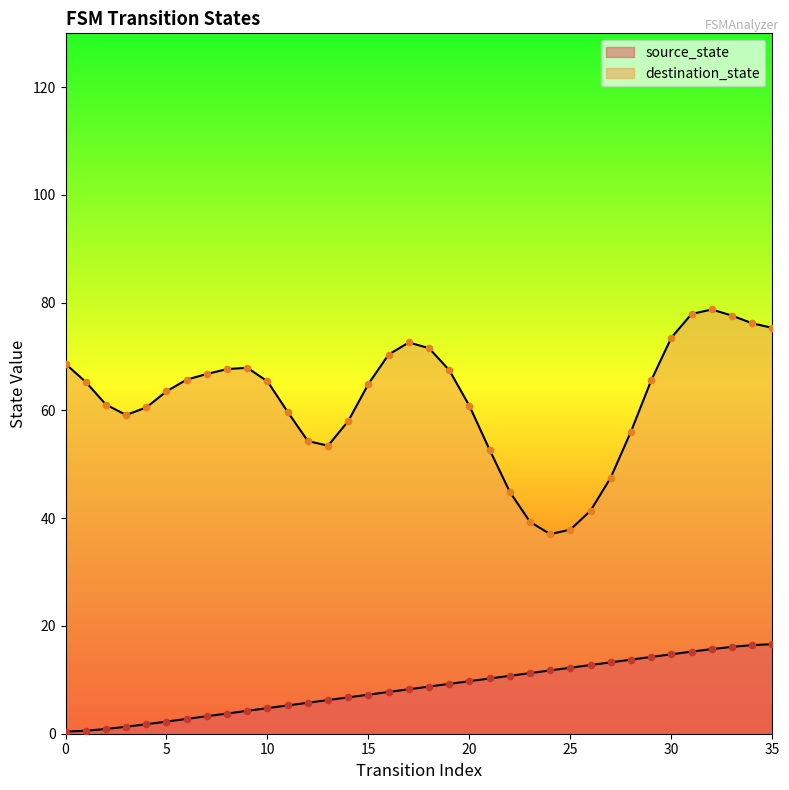

Between 33 and 10, which is larger?

33